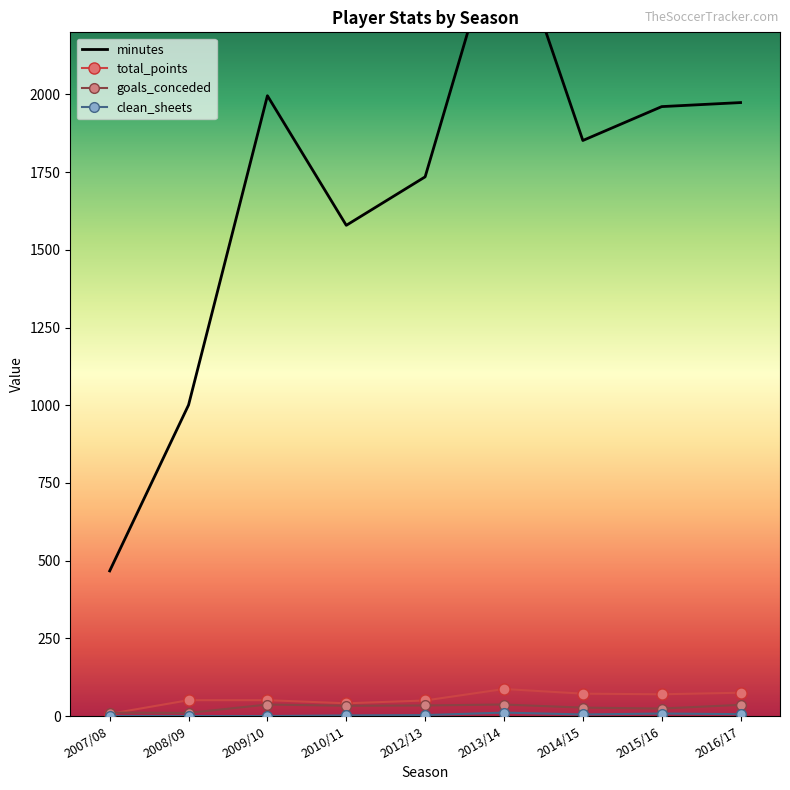

How many lines are shown in the chart?

4